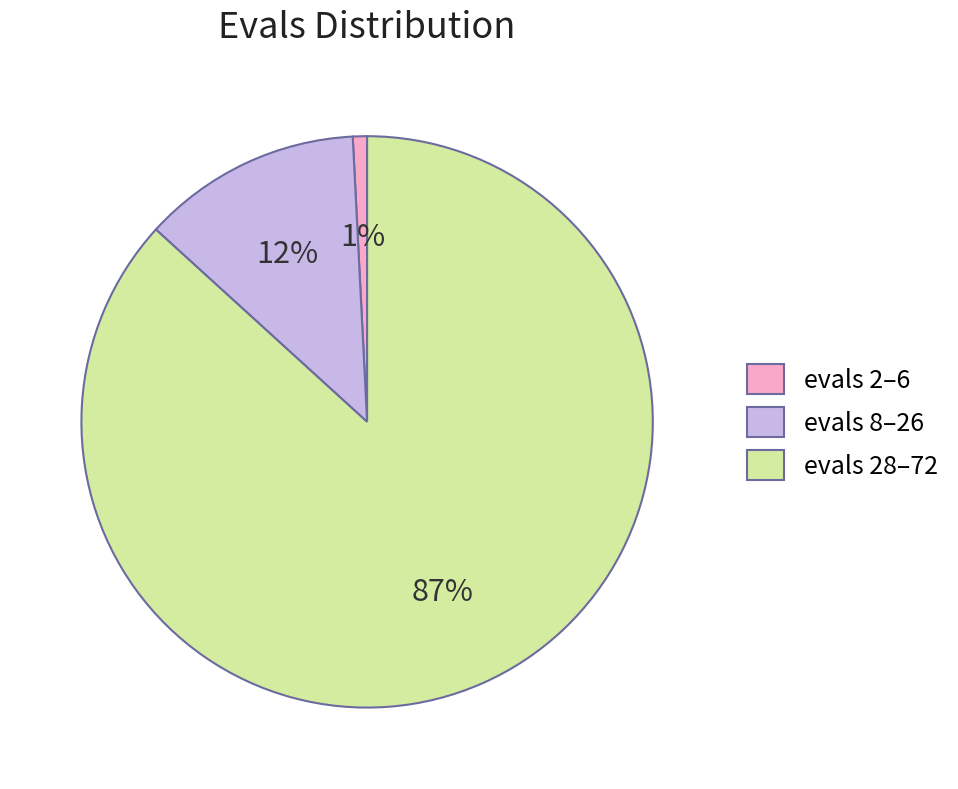

The evals 28–72 slice represents 87% of the pie. True or false?

True